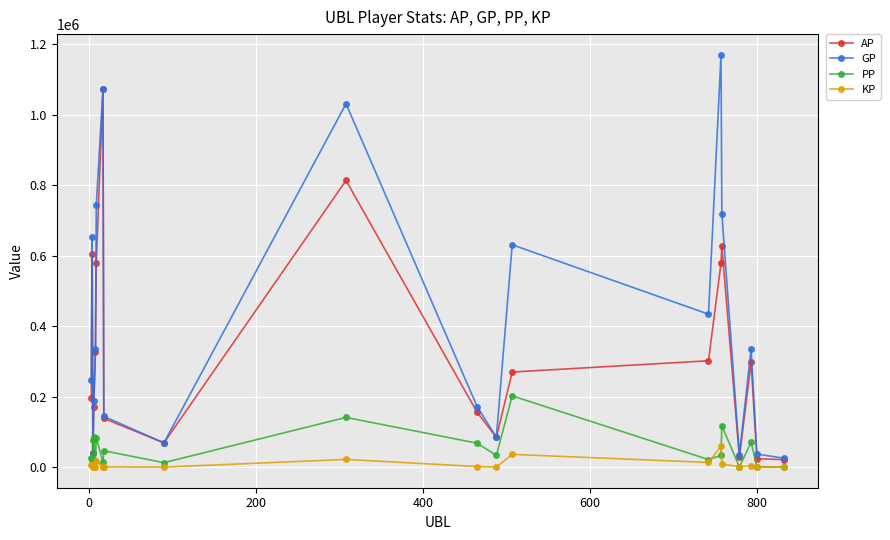

Which series has the widest spread of values?

GP